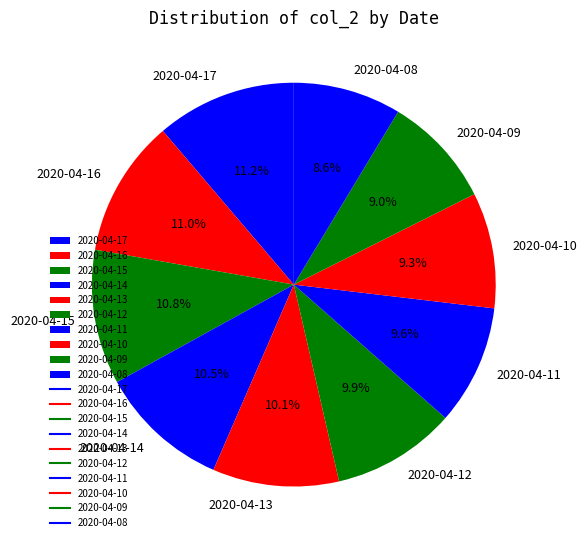

Is there any slice that represents more than half of the pie?

No